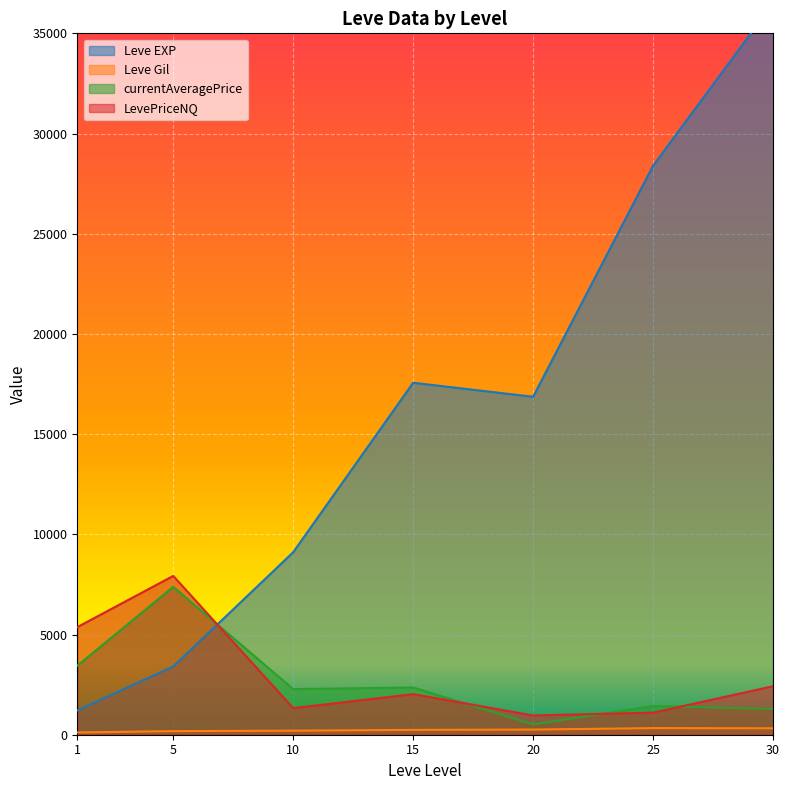

How many lines are shown in the chart?

4